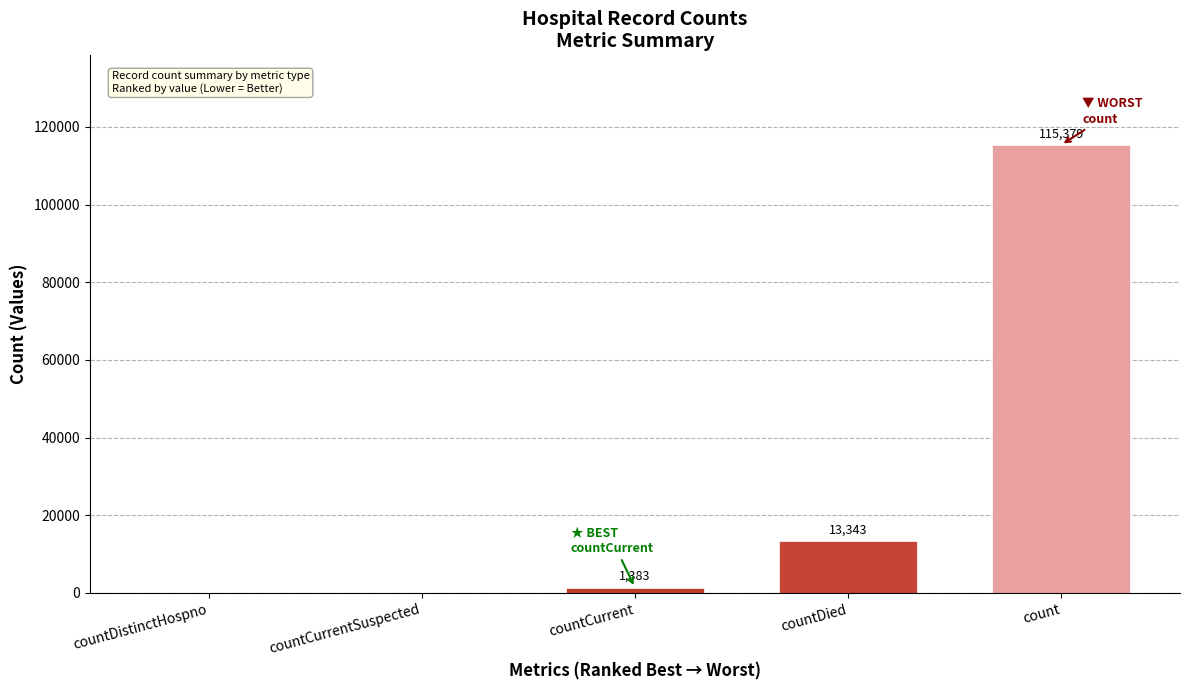

Where is the data nearest to the value 57689?

countDied